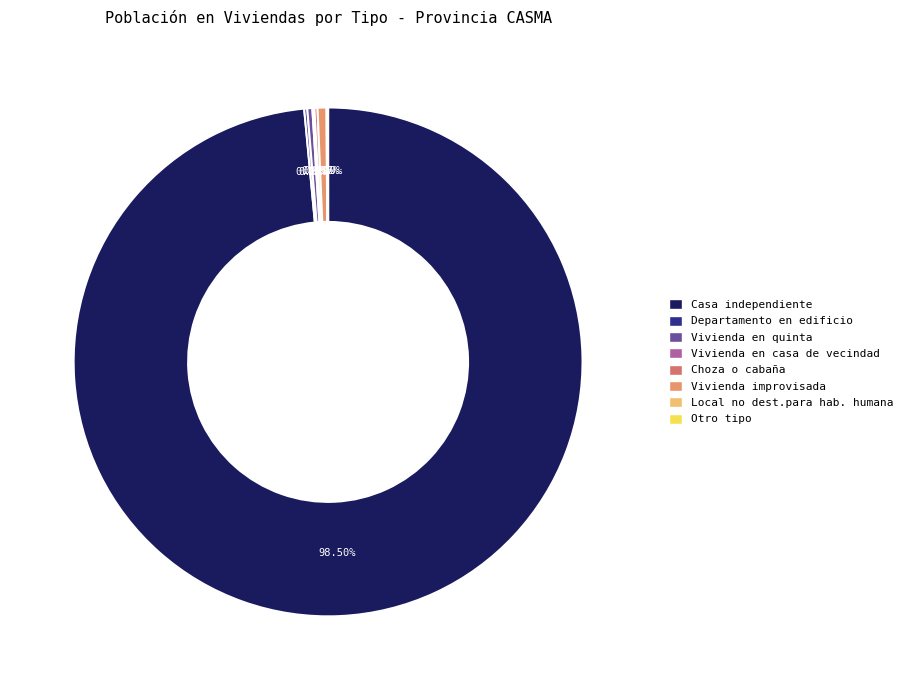

Count the number of slices in the pie.

8